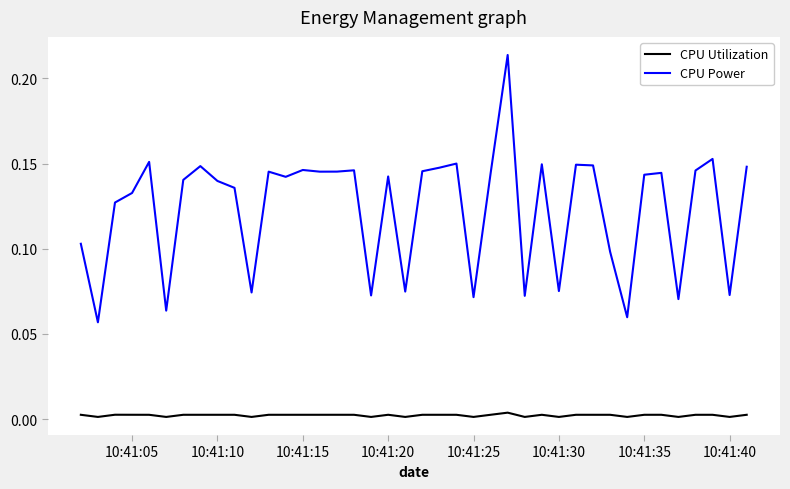

Rank the series by their average value, from lowest to highest.

CPU Utilization, CPU Power